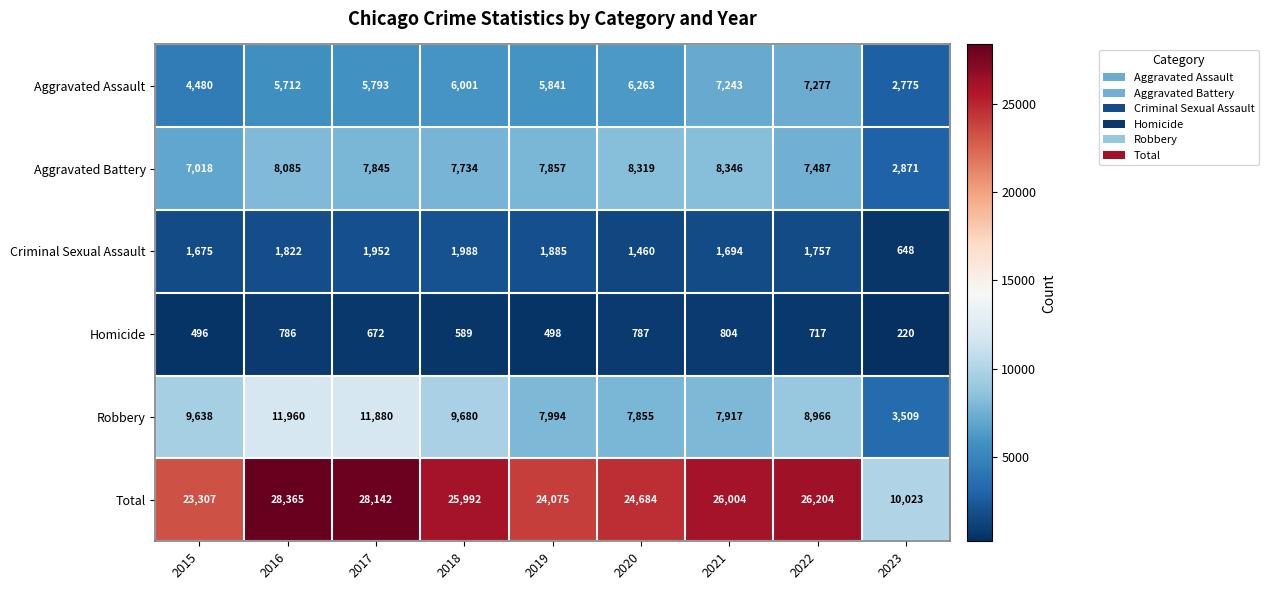

Is it true that Total equals 8145 at 2017?

False